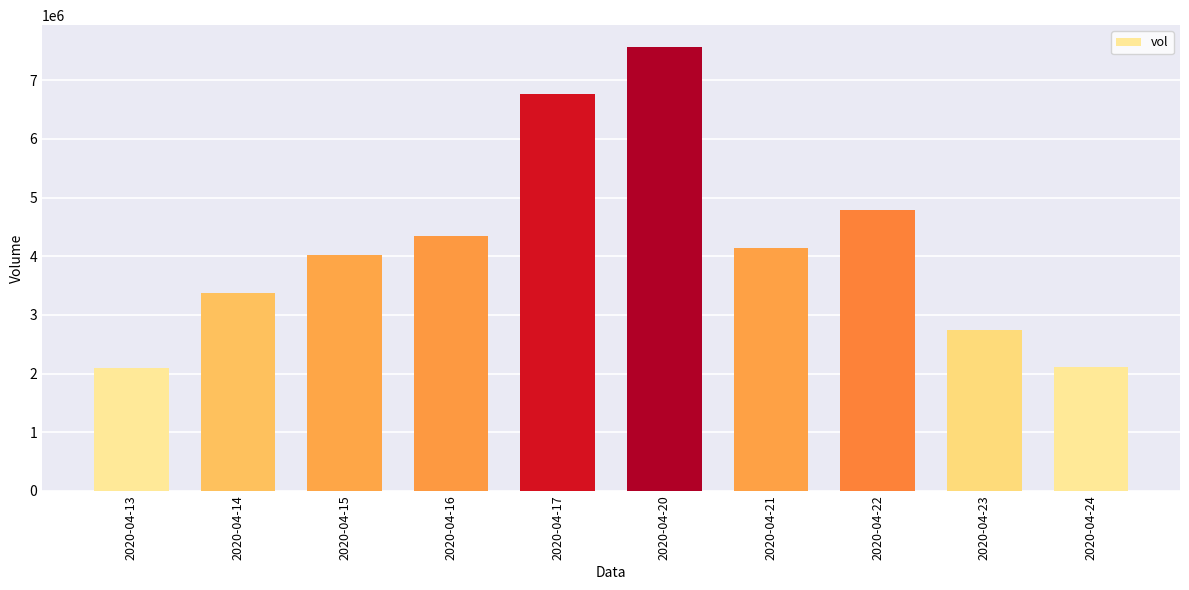

Are the bars horizontal?

No